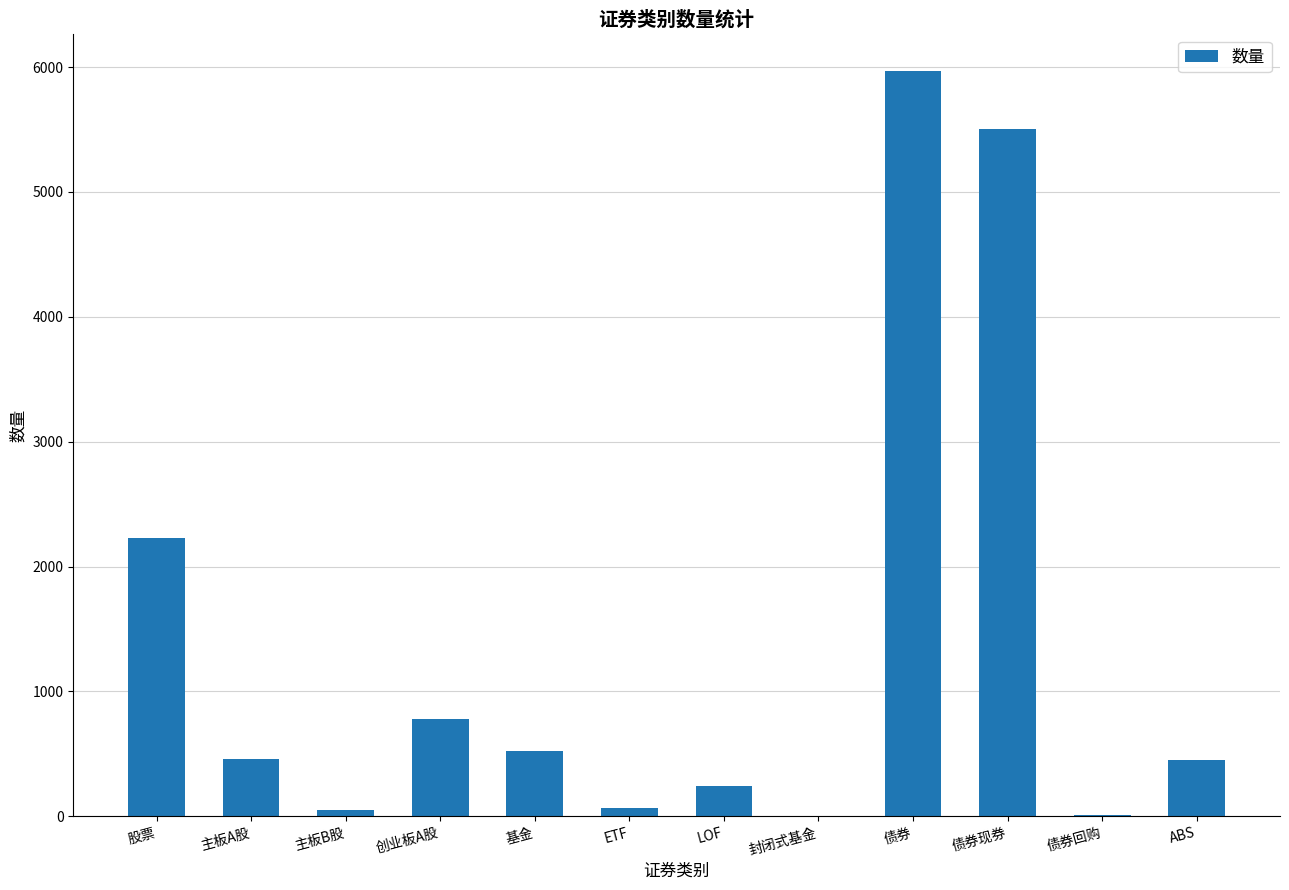

What is the approximate value at 创业板A股?

777